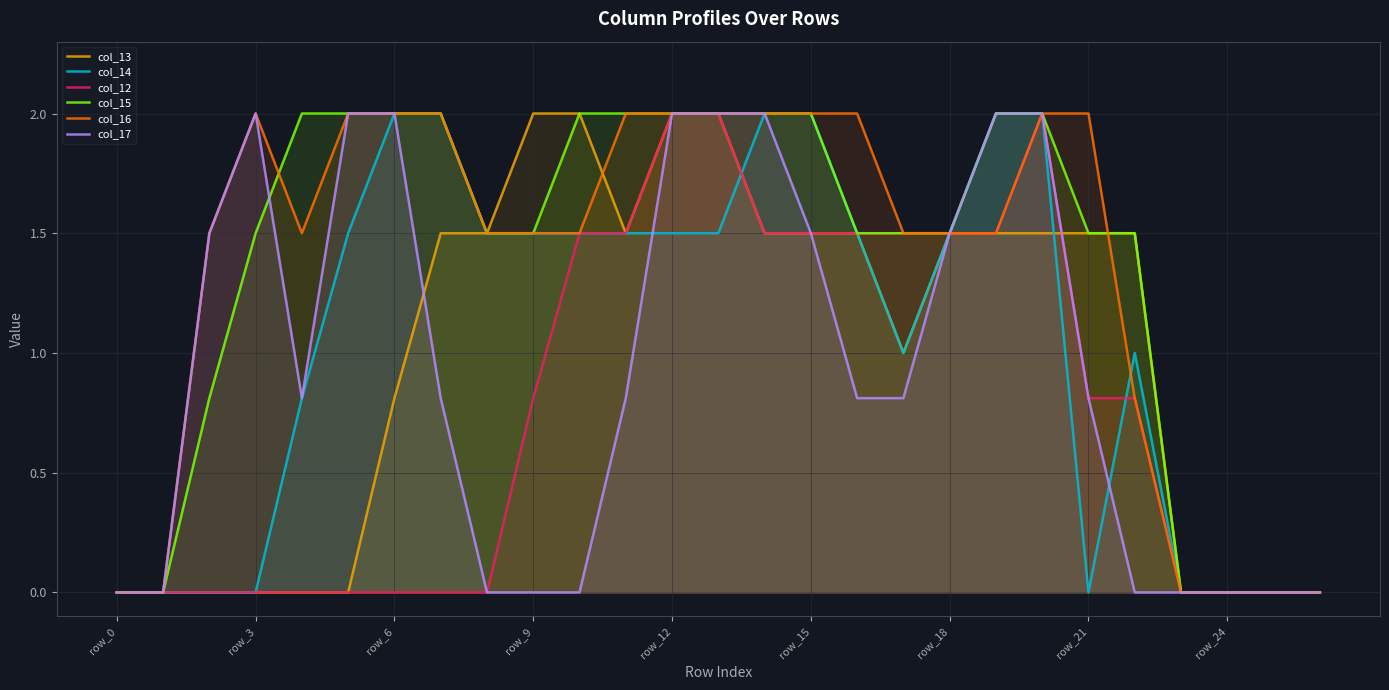

What is the difference between the highest and lowest values at 20?

0.5